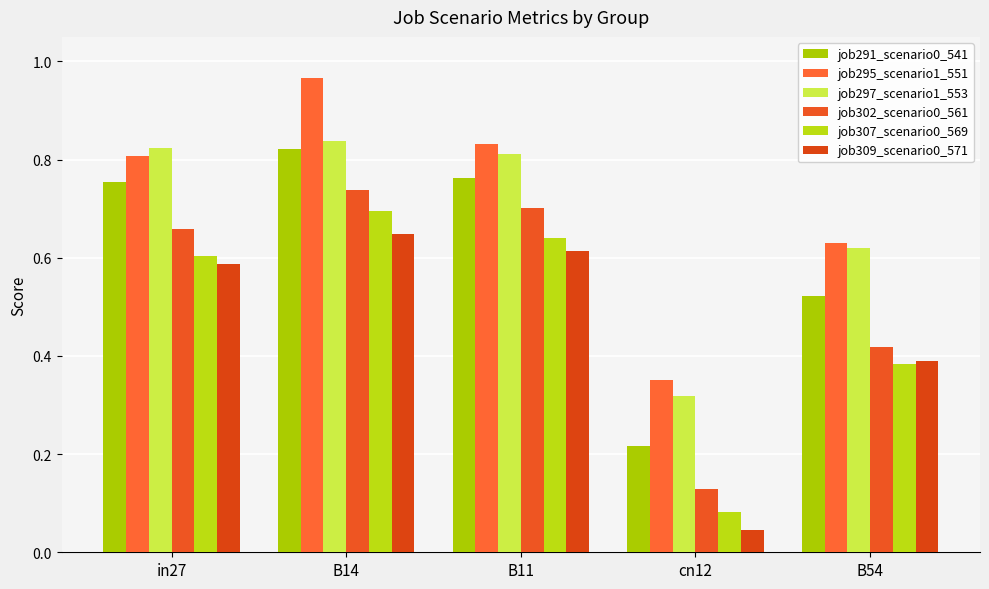

Count the number of data series in this chart.

6